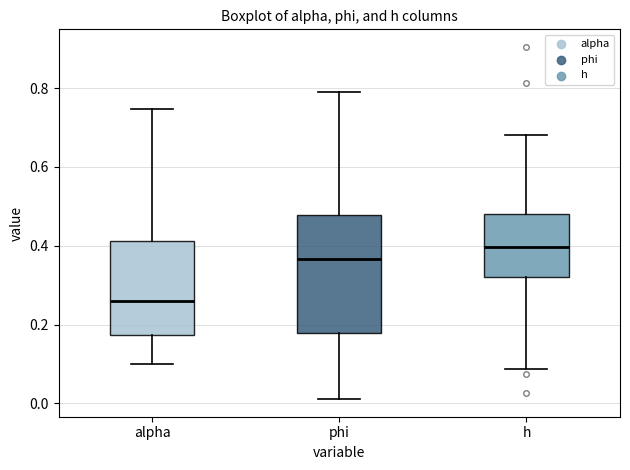

Reading left to right, transcribe this box plot: for each box, give where its median line is, the range the box spans, and where its two whiskers end, as read against the y-axis. The values are not printed on the chart, so give them approximately, as read against the axis.

alpha: median 0.26, box 0.18 to 0.42, whiskers 0.10 to 0.74
phi: median 0.36, box 0.18 to 0.48, whiskers 0.02 to 0.78
h: median 0.40, box 0.32 to 0.48, whiskers 0.08 to 0.68